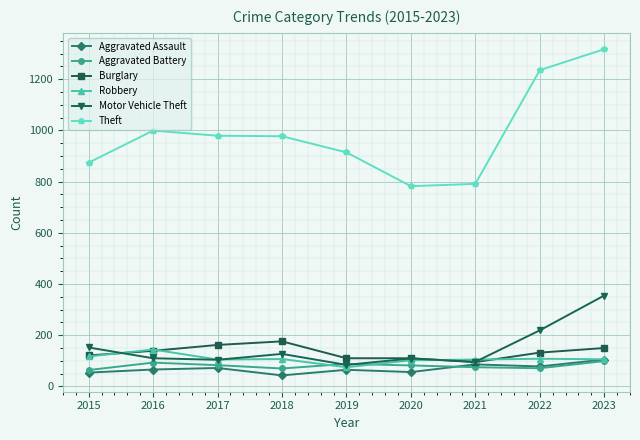

What is the difference between the maximum and minimum values in the Robbery series?

69